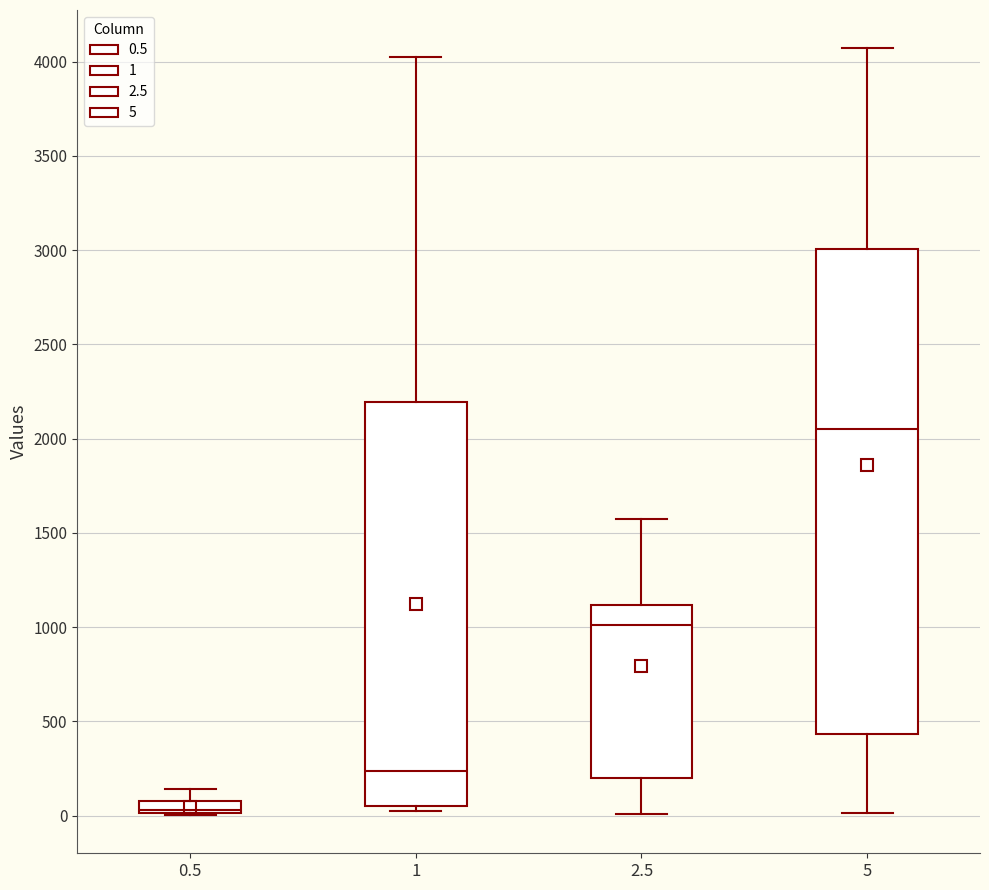

Which box's median line is the highest?

5